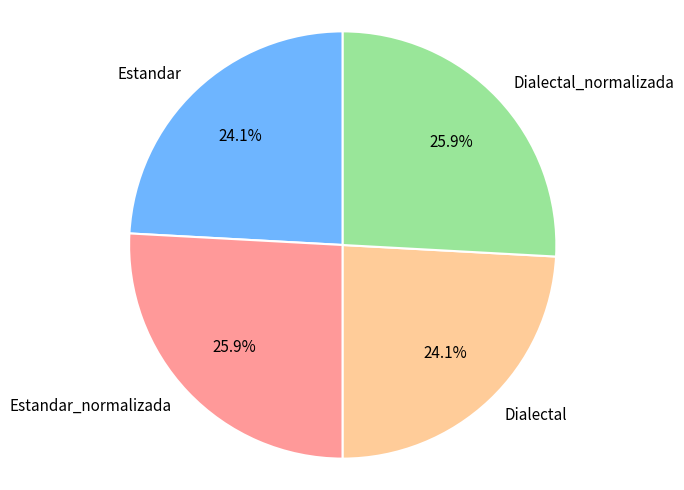

What is the ratio of the value at Dialectal_normalizada to the value at Dialectal?

1.1